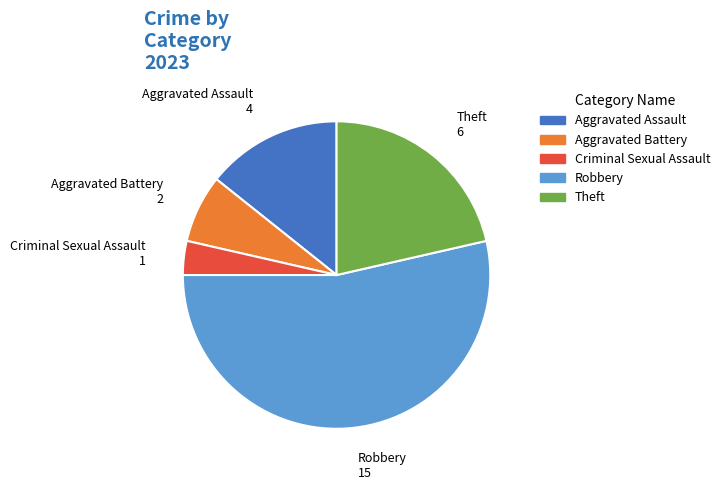

What is the smallest slice in the pie chart?

Criminal Sexual Assault